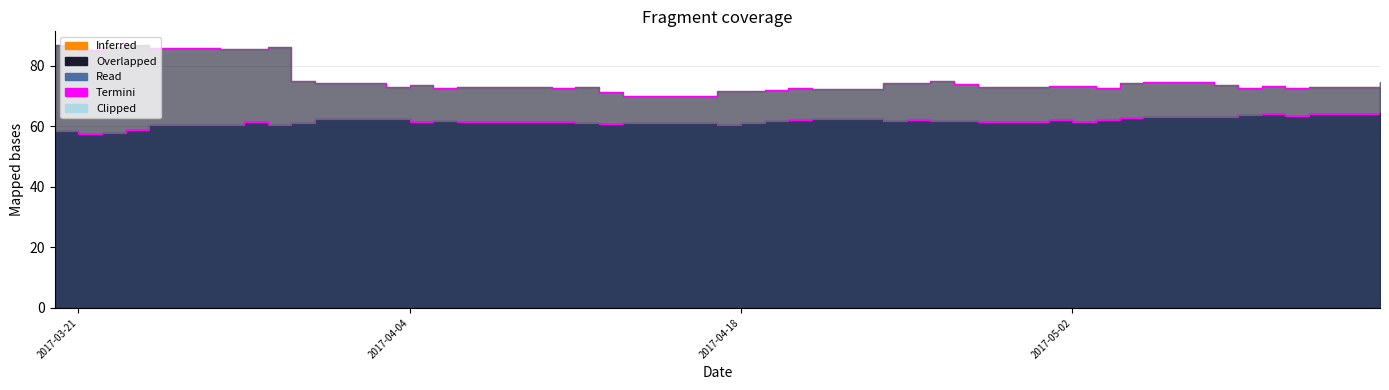

What is the sum of all close1 values?

2464.8